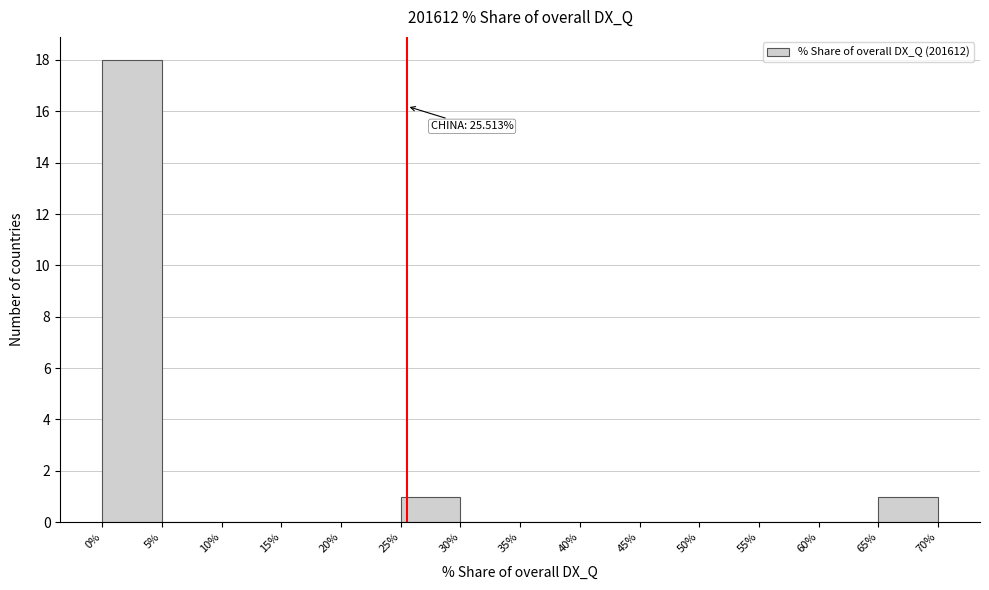

Which range on the x-axis has the tallest bar?

0% to 5%